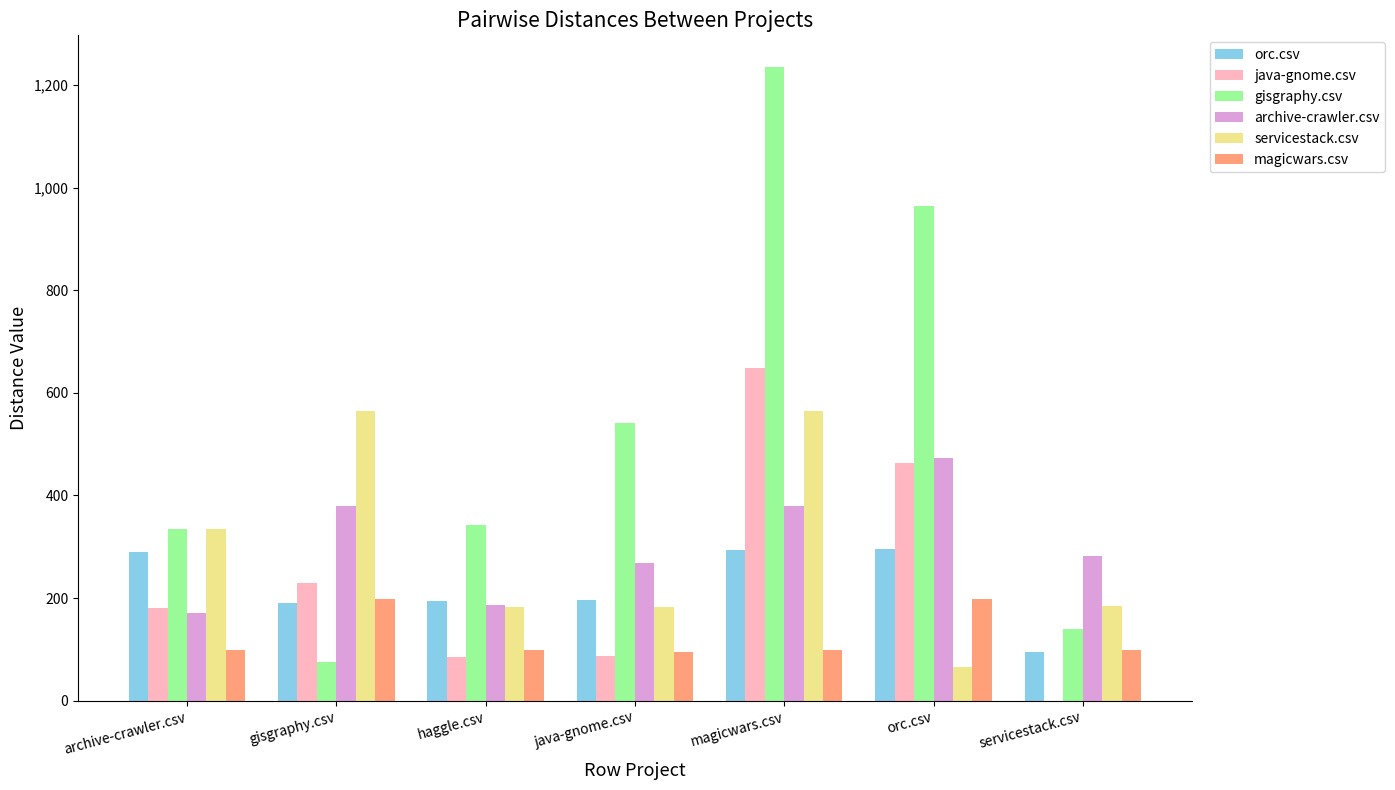

How many series are shown in this chart?

6